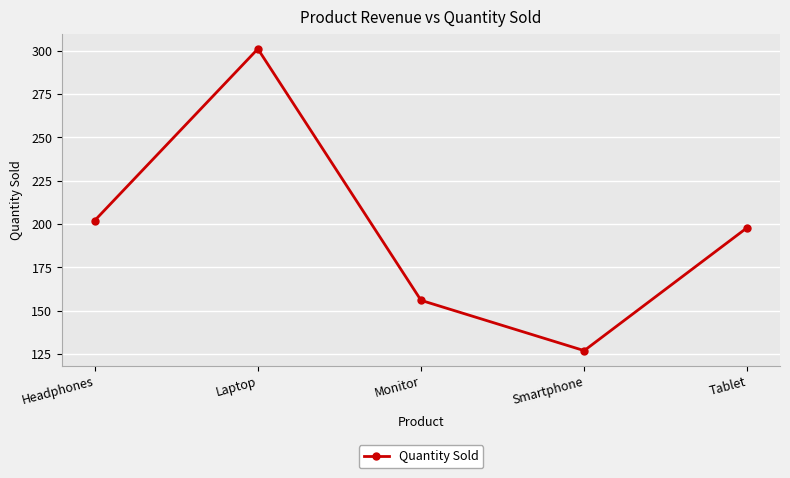

What position from the left is Laptop?

2